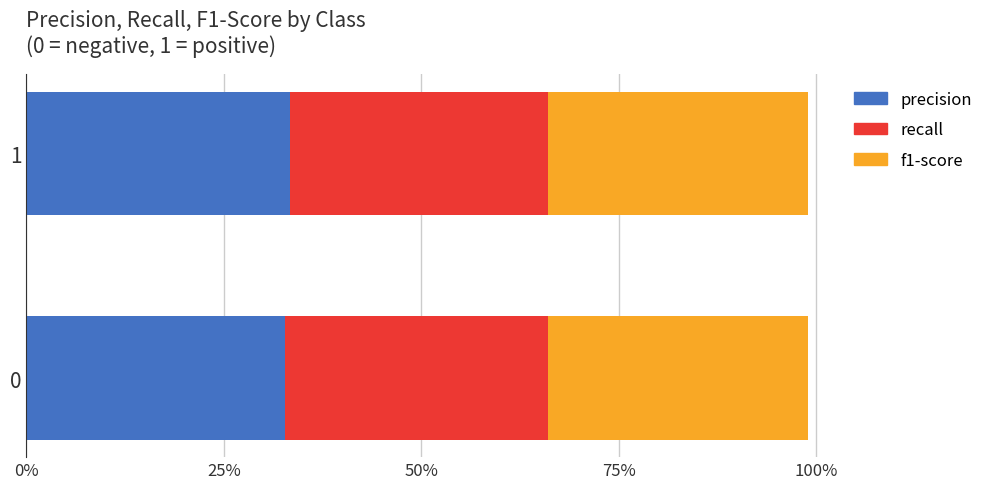

How many f1-score values are between 0 and 1?

2